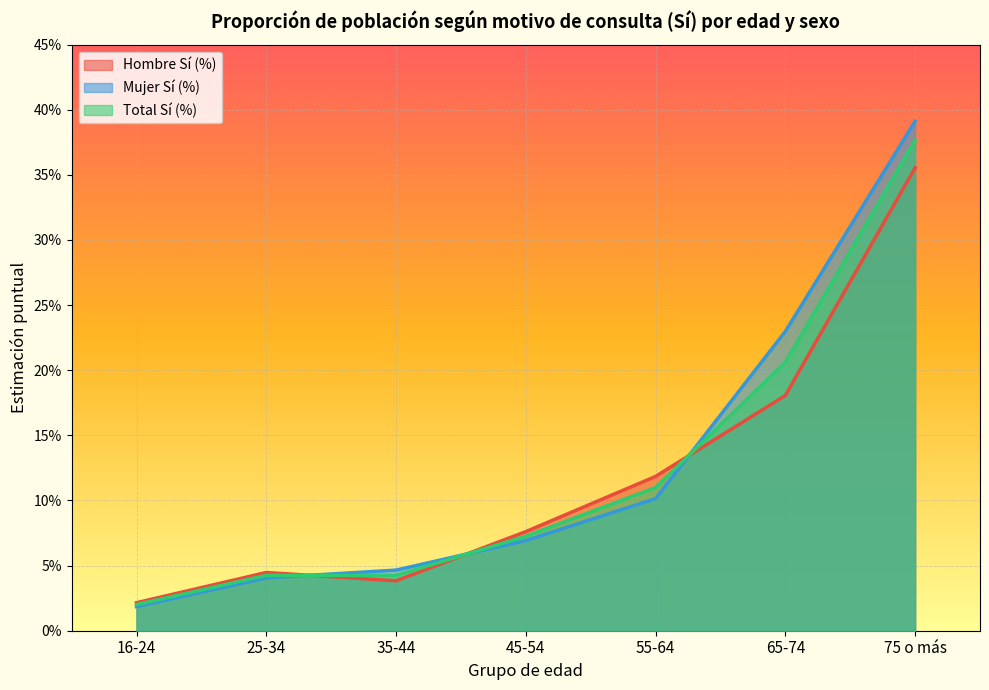

Does the chart display data point markers on the line(s)?

No